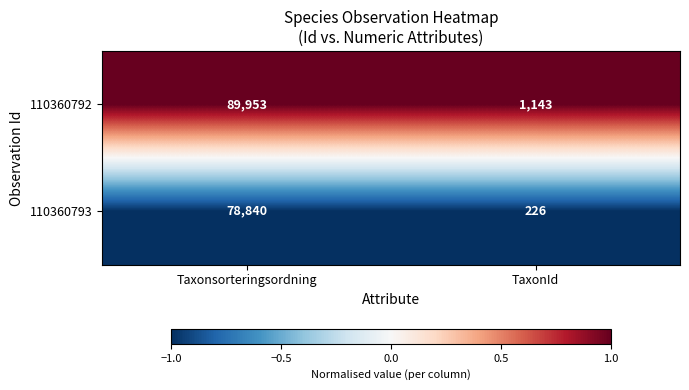

The 110360793 series shows 226 at TaxonId. True or false?

True